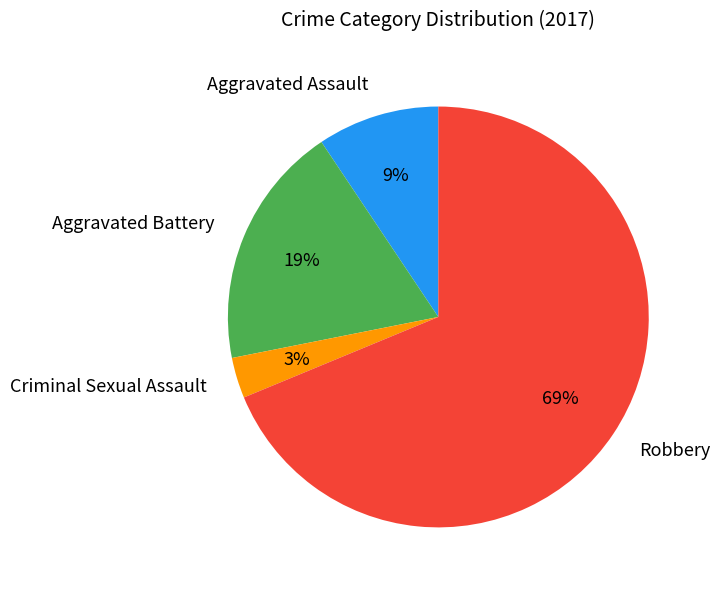

To the nearest percent, what is the difference between the largest and smallest slice percentages?

66%